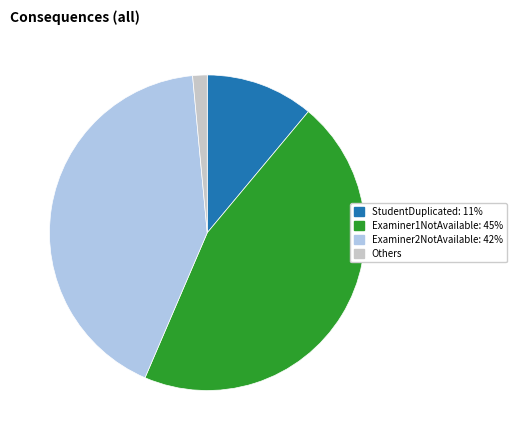

Does any single category account for the majority?

No